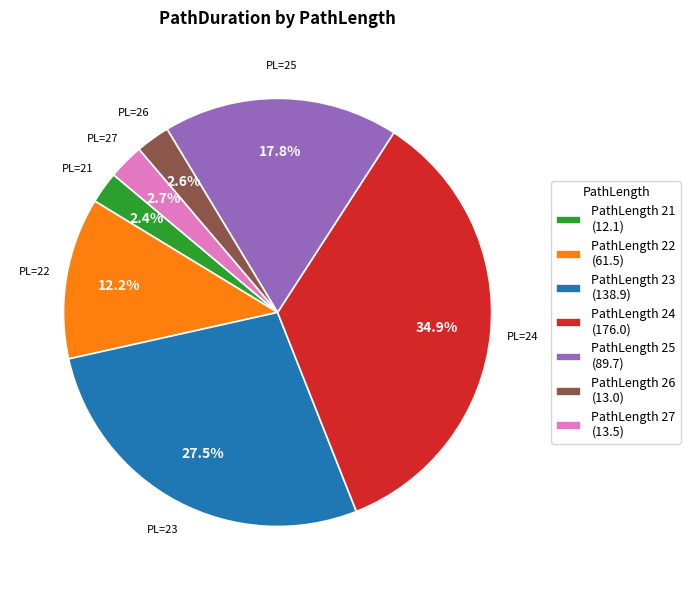

What is the largest slice in the pie chart?

PathLength 24 (176.0)